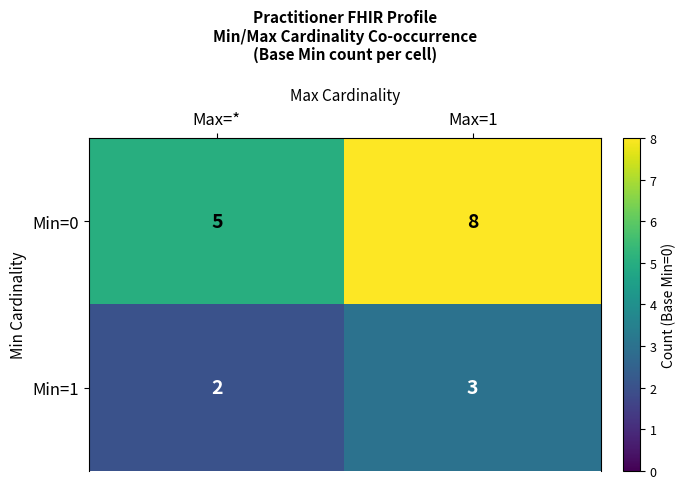

Reading left to right, what are all the values shown in this chart?

Min=0: Max=*=5	Max=1=8
Min=1: Max=*=2	Max=1=3